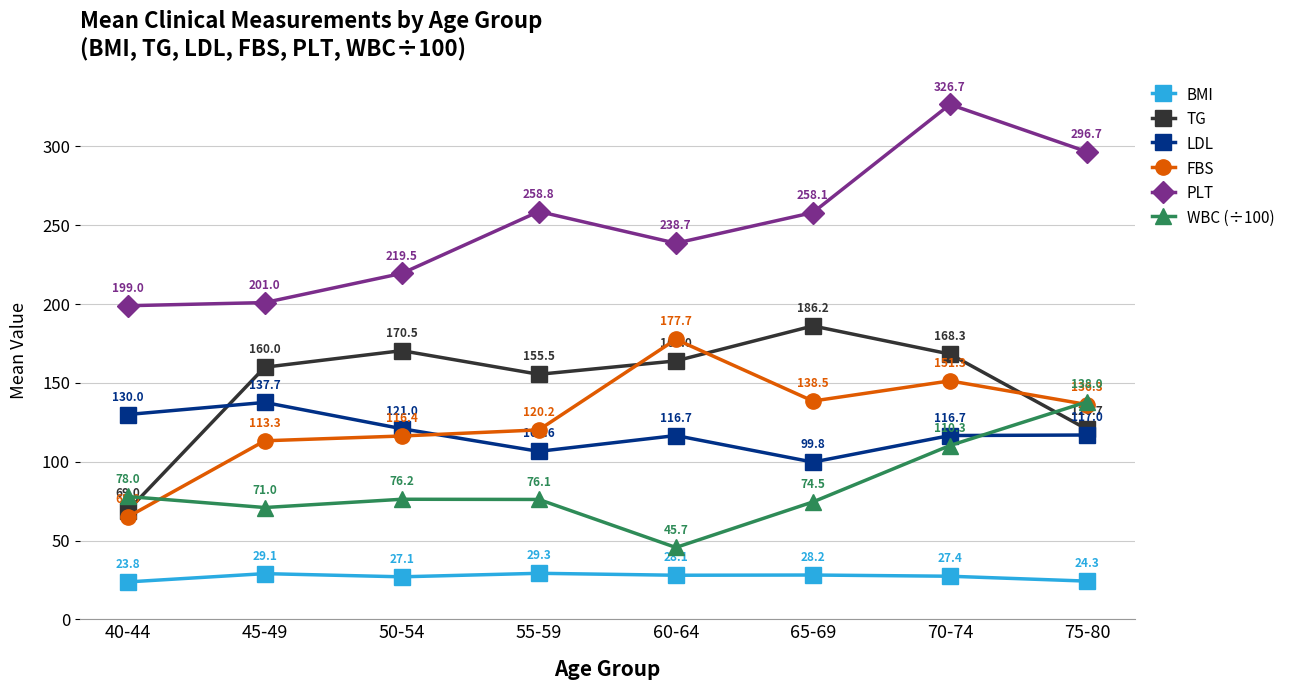

Where is FBS nearest to the value 121?

55-59